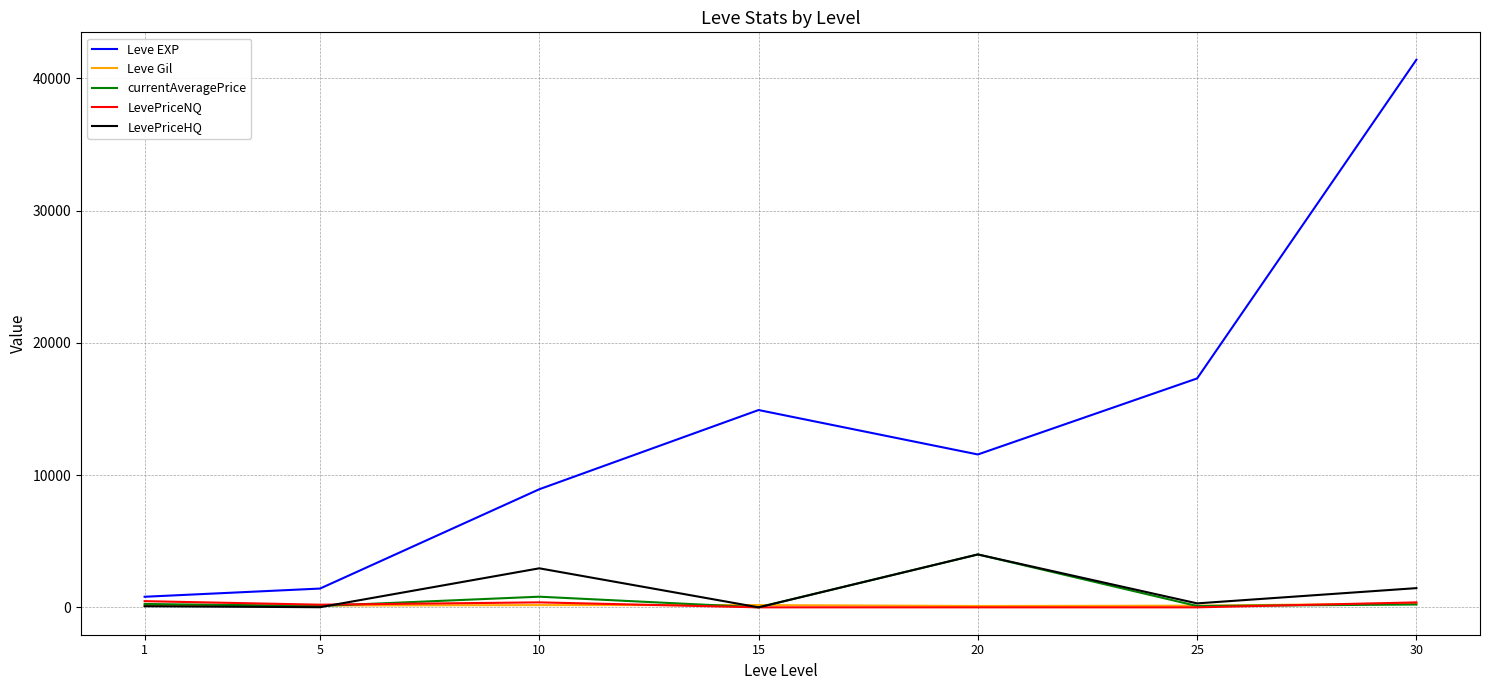

What is the difference between the LevePriceHQ values at 25 and 1?

214.6